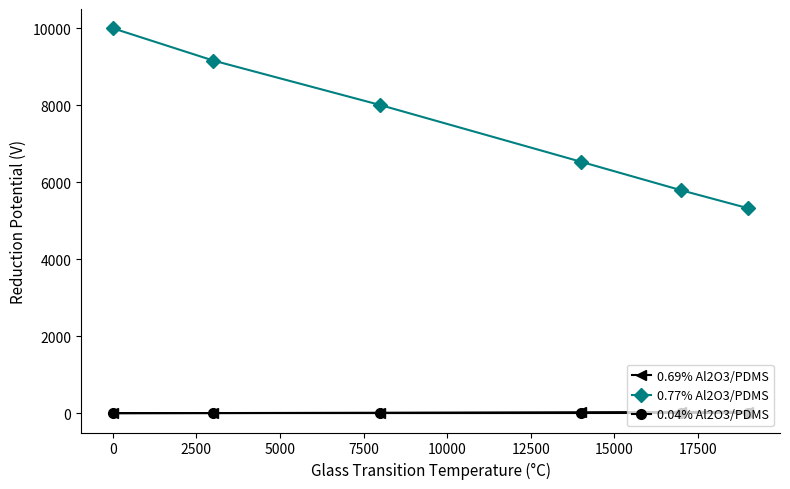

True or false: 0.77% Al2O3/PDMS and 0.04% Al2O3/PDMS intersect in this chart.

False